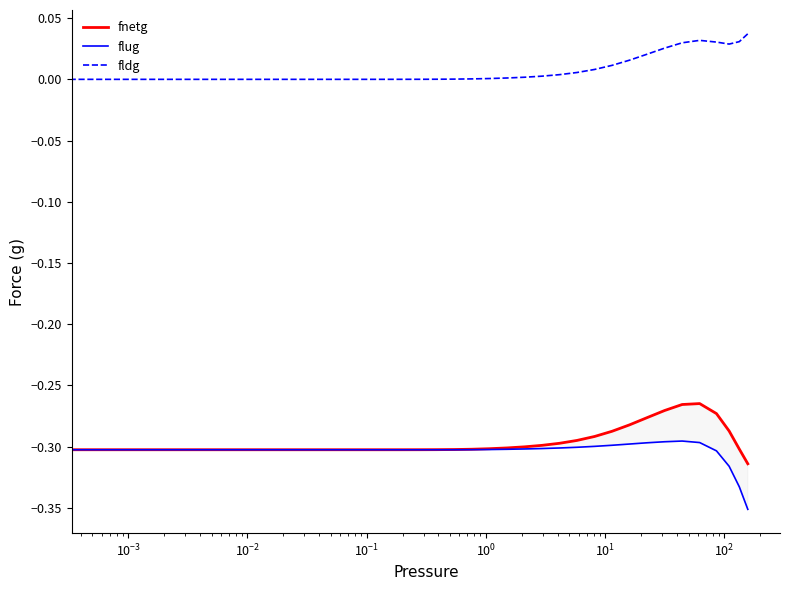

What is the sum of all flug values?

-12.2